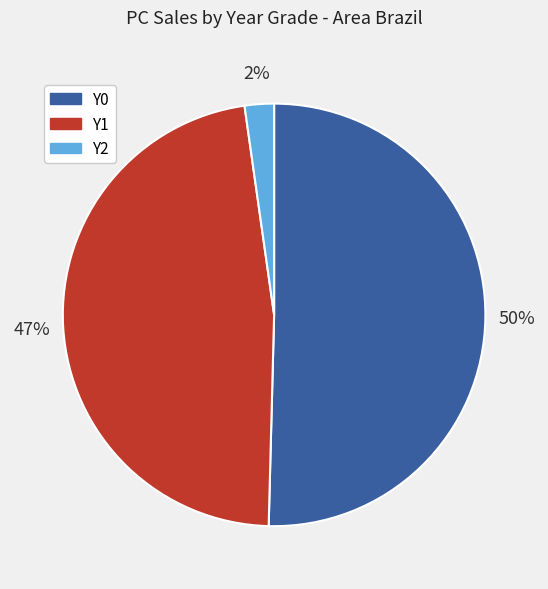

To the nearest percent, what is the average slice percentage?

33%